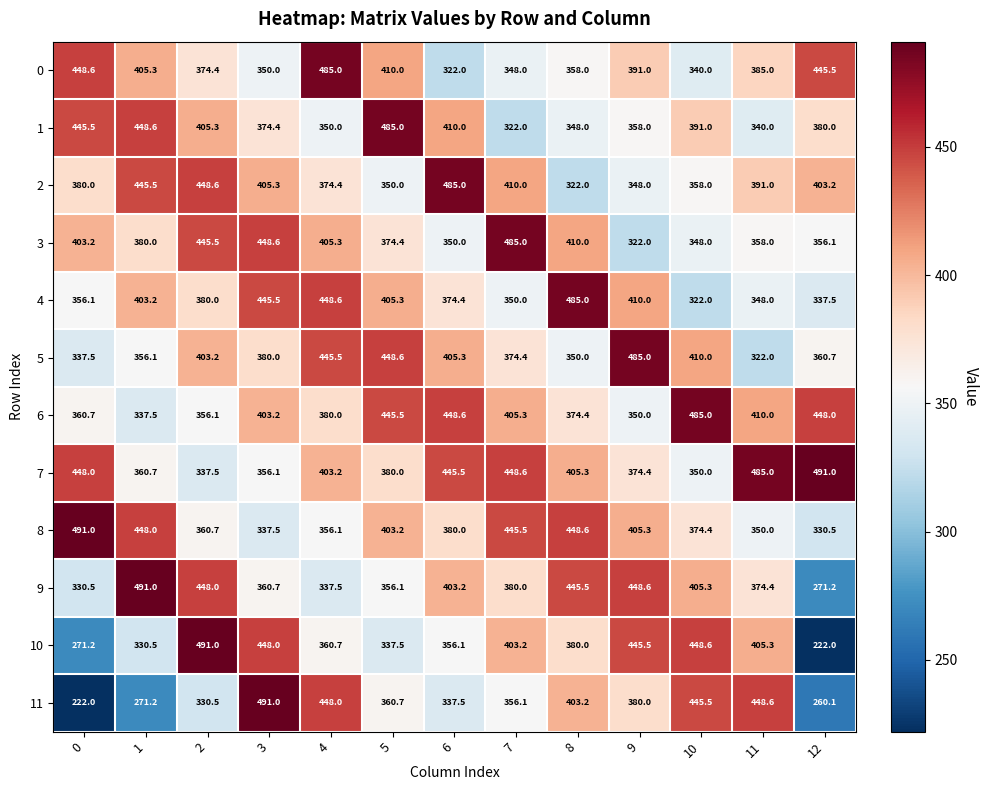

The value of 6 at 12 is 448.0. True or false?

True